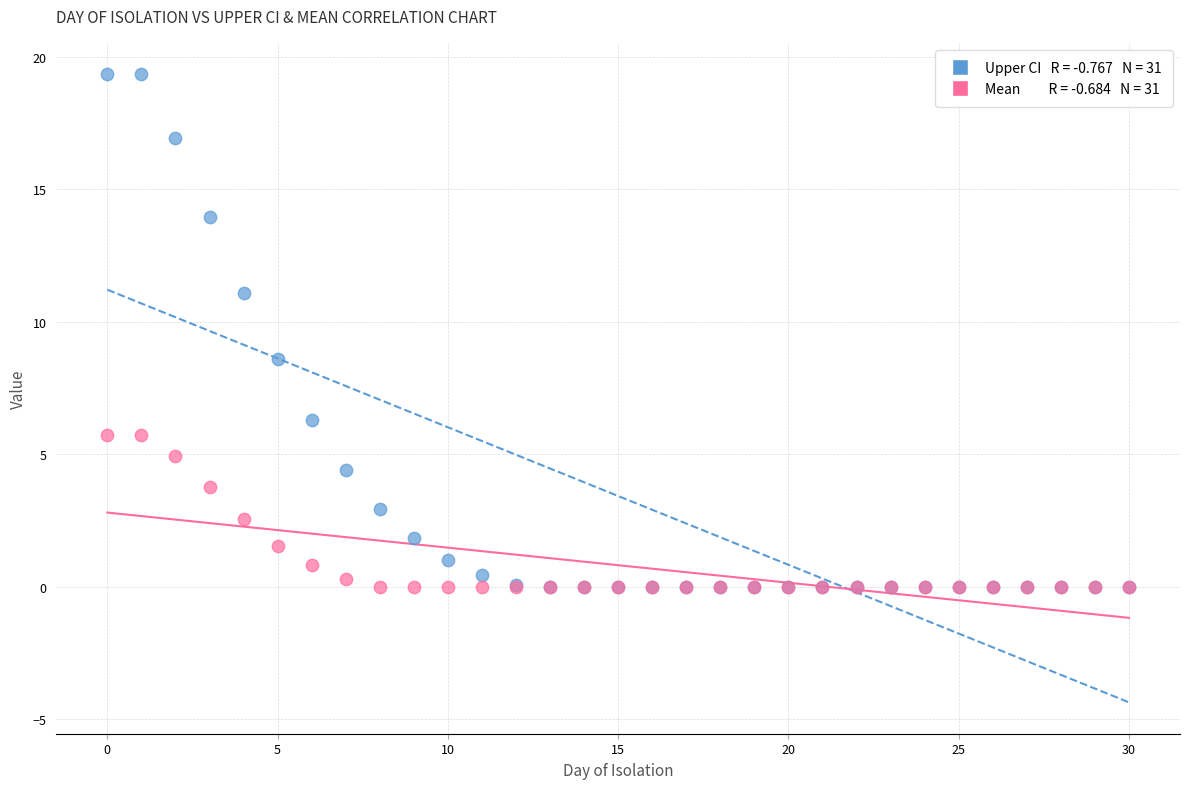

Across all series, what Y value is closest to 9?

8.6